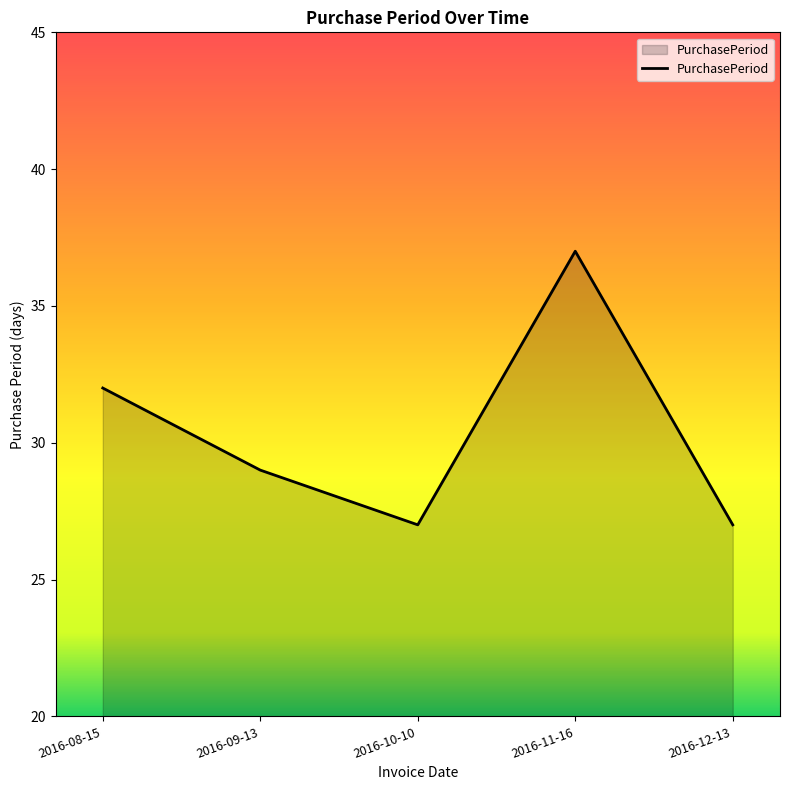

What is the approximate value at 2016-12-13?

27